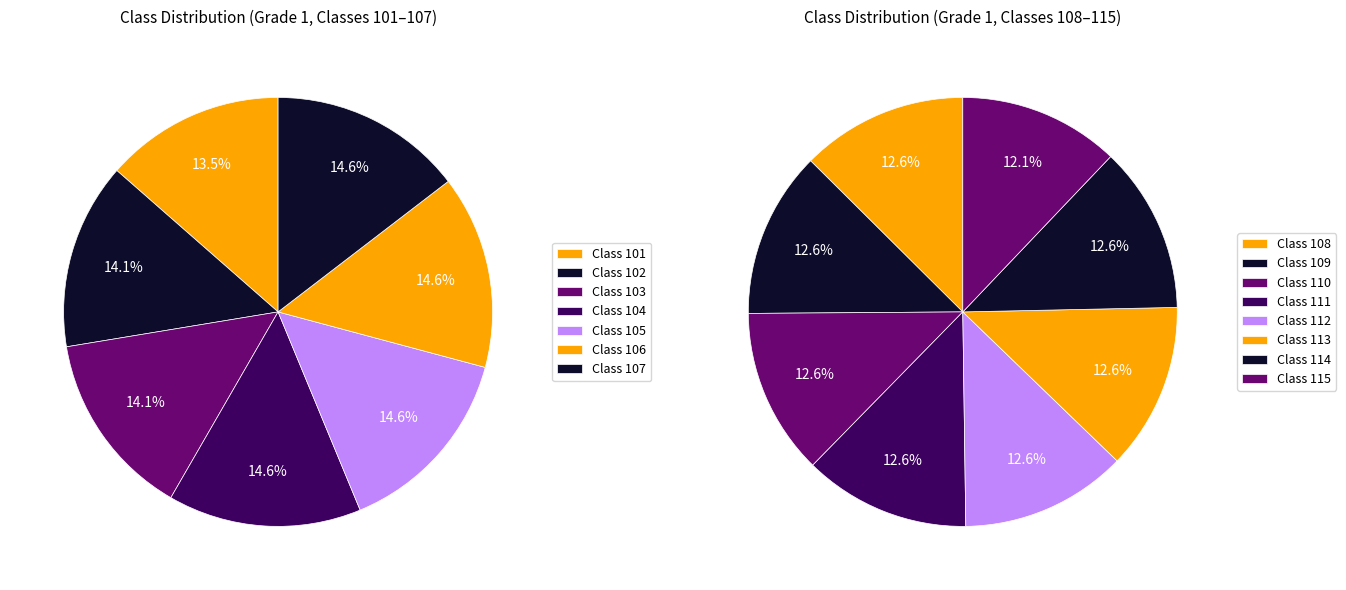

How many segments does this pie chart have?

15